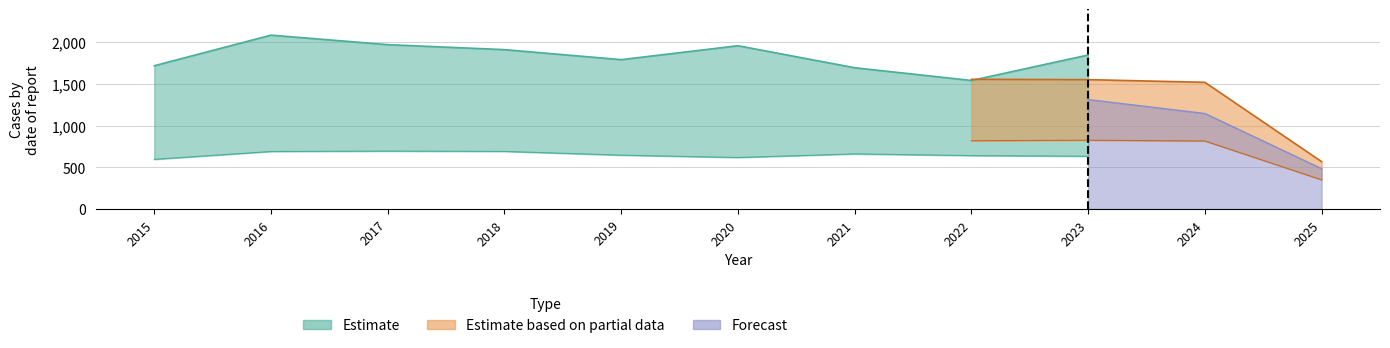

How many data points in Series6 are above 646?

5